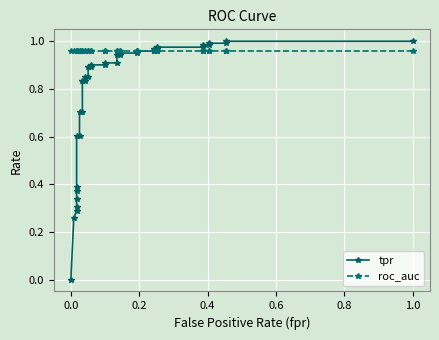

Rank the series by their maximum value, from lowest to highest.

roc_auc, tpr